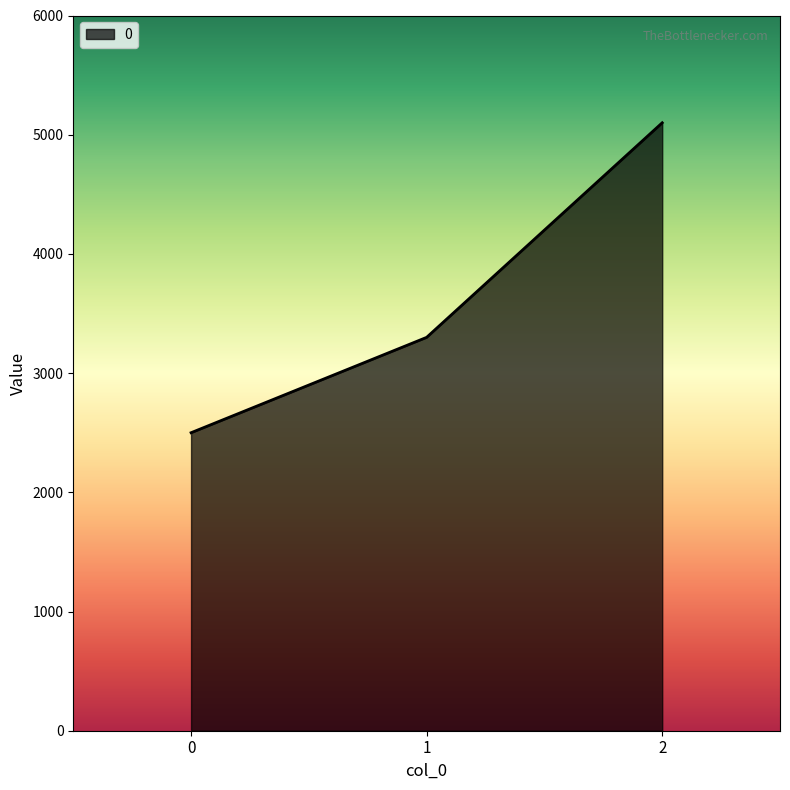

What is the minimum value shown in the chart?

2500